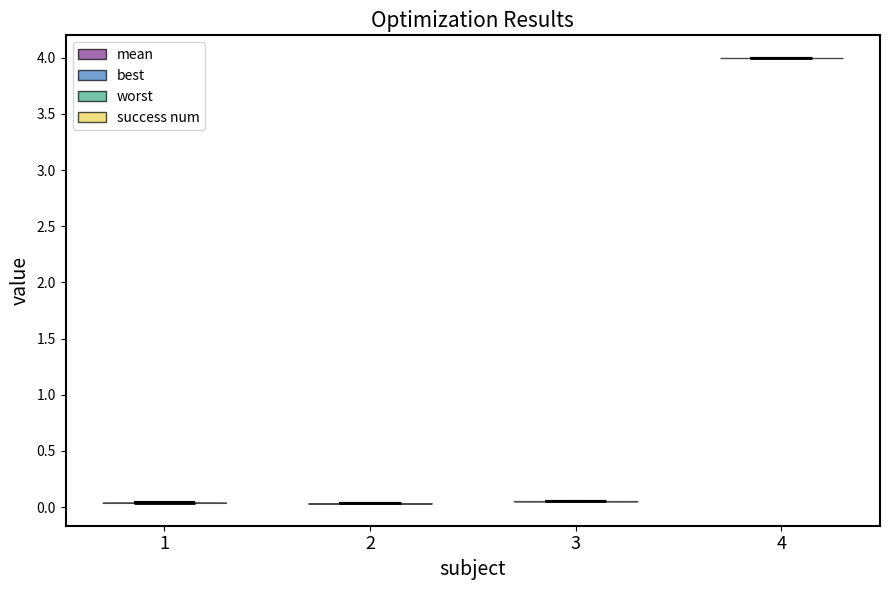

Reading left to right, read every violin against the y-axis: where its median line is, and the lowest and highest points it reaches. The values are not printed on the chart, so give them approximately, as read against the axis.

1: median line 0.05, lowest point 0.05, highest point 0.05
2: median line 0.05, lowest point 0.05, highest point 0.05
3: median line 0.05, lowest point 0.05, highest point 0.05
4: median line 4.00, lowest point 4.00, highest point 4.00